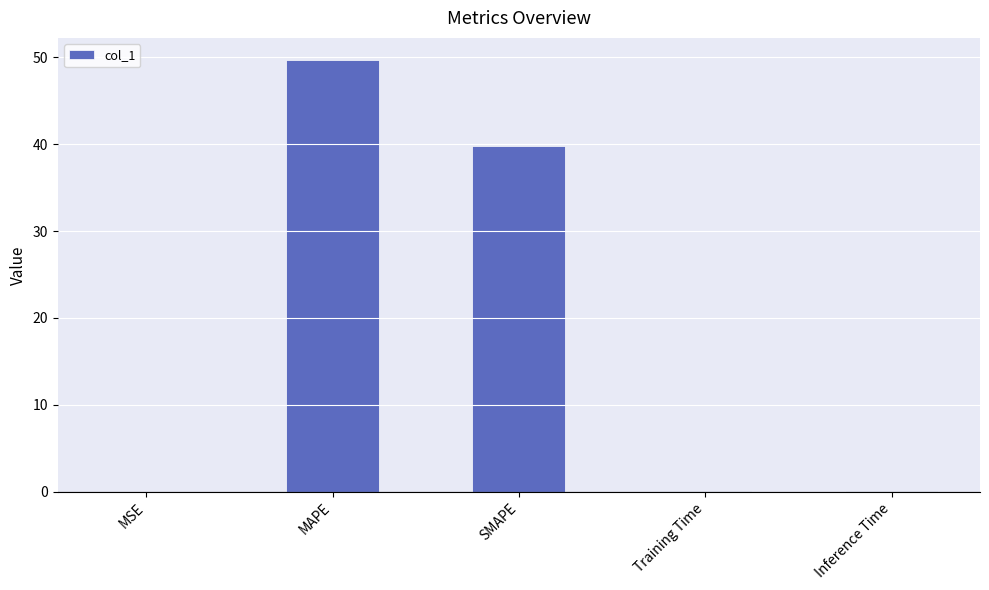

What is the change in value from MAPE to SMAPE?

-9.9